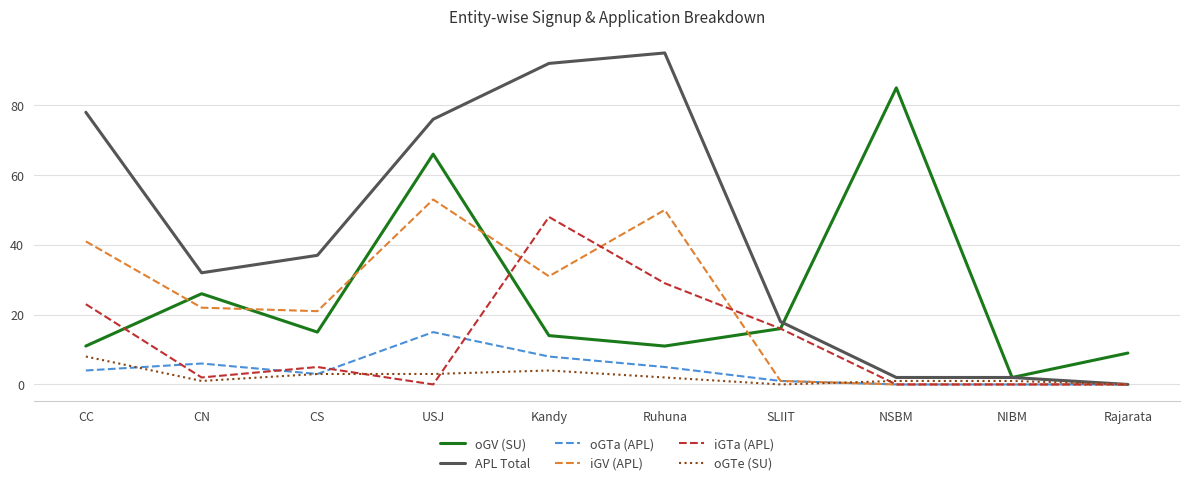

Rank the series at Kandy from lowest to highest value.

oGTe (SU), oGTa (APL), oGV (SU), iGV (APL), iGTa (APL), APL Total